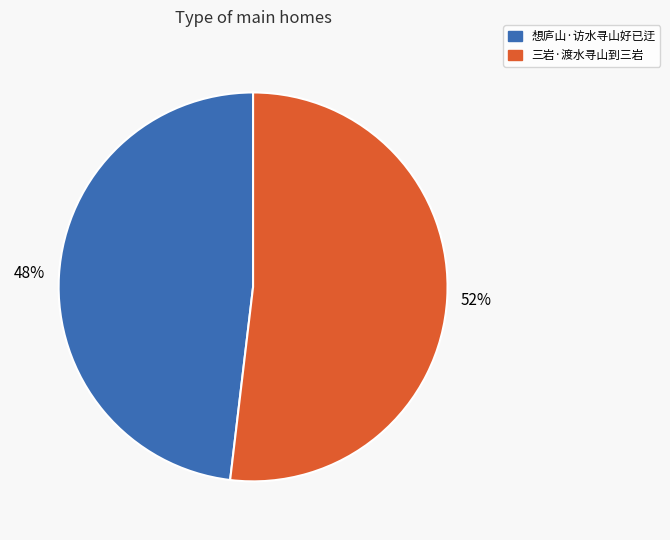

Which slice is the smallest?

想庐山·访水寻山好已迂